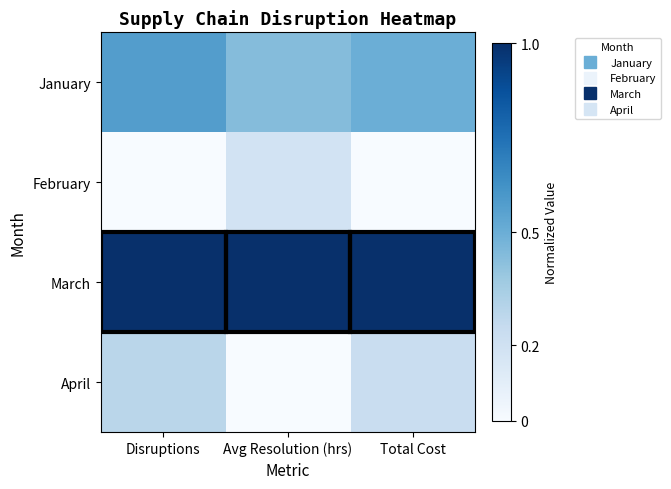

Which series has the largest range (max minus min)?

April